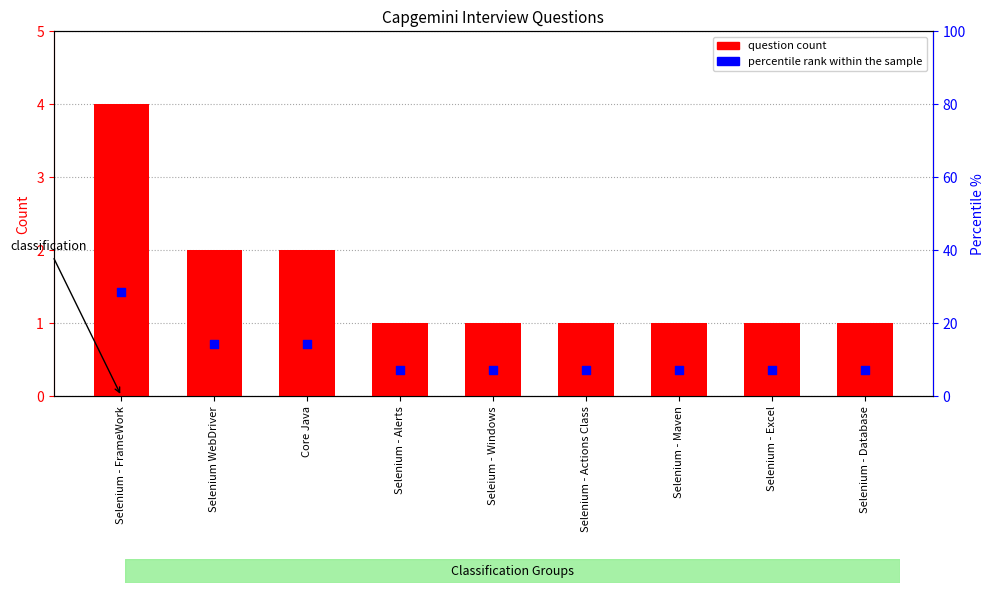

What are all the series names shown in the legend?

question count, percentile rank within the sample